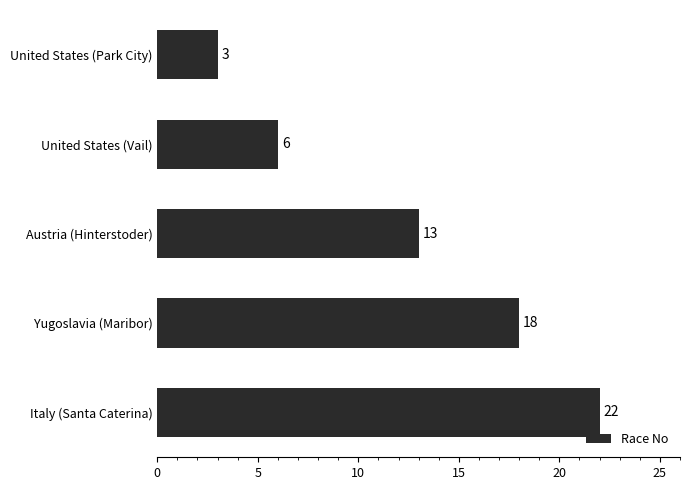

How many values are below 13?

2